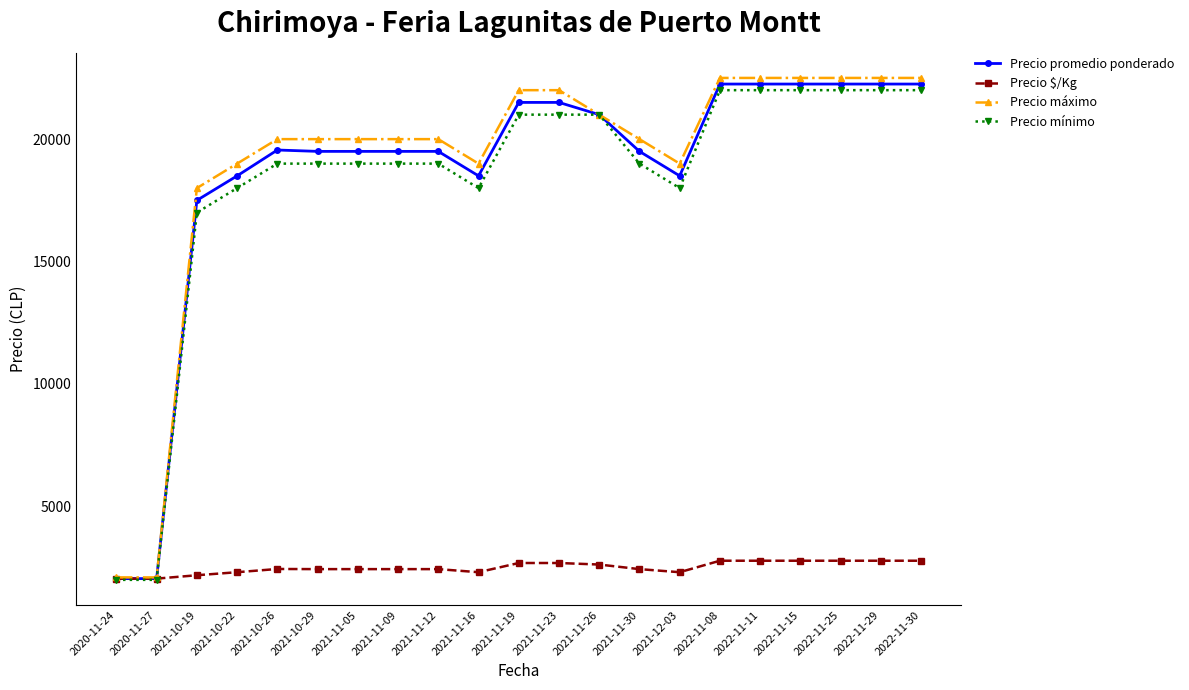

What is the total value across all series at 2021-10-29?

60938